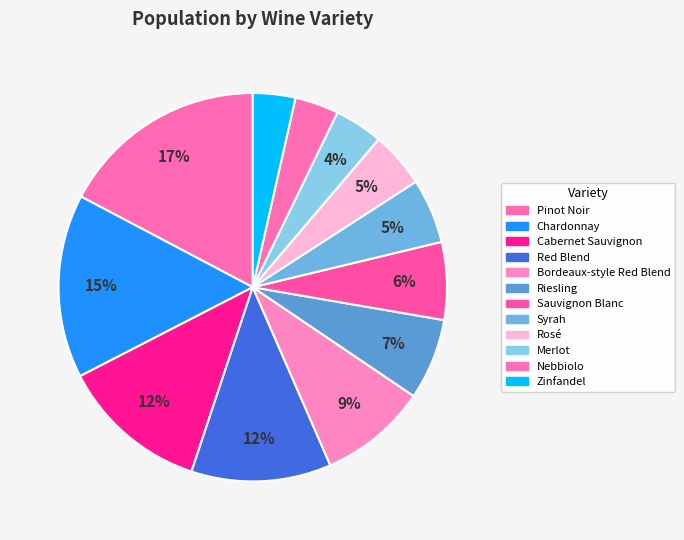

What is the change in value from Red Blend to Sauvignon Blanc?

-3979